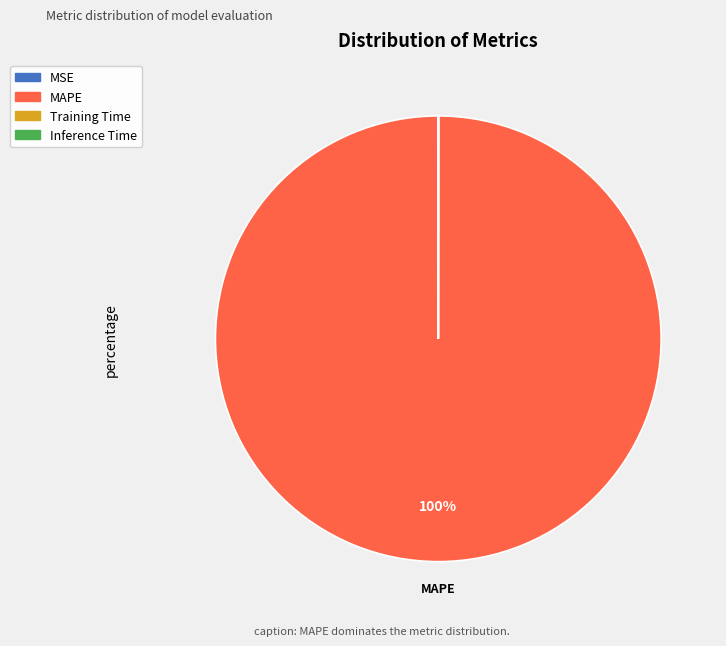

Is there a majority slice in this chart?

Yes